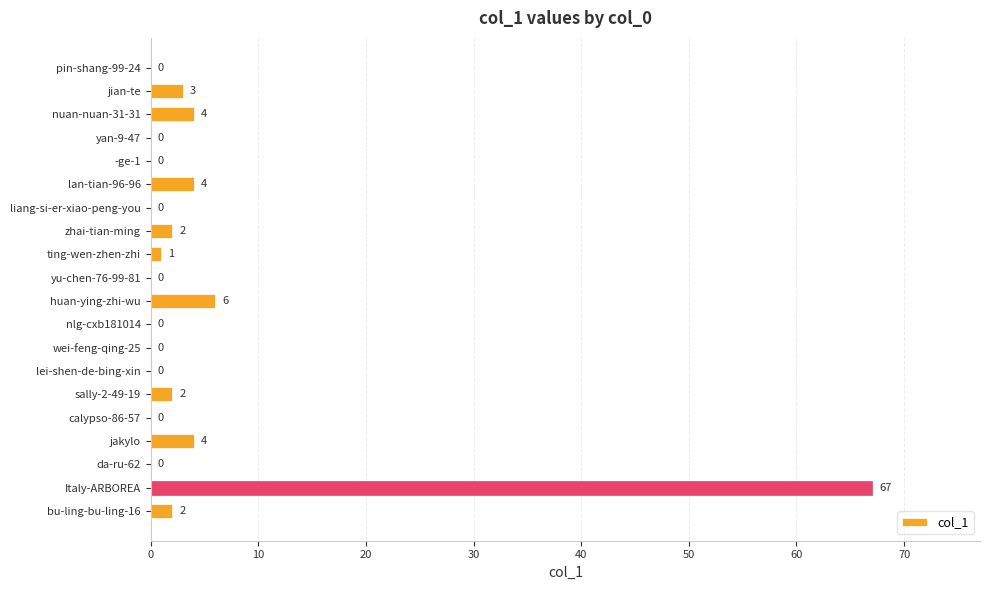

Reading top to bottom, extract all data points from this chart.

pin-shang-99-24=0	jian-te=3	nuan-nuan-31-31=4	yan-9-47=0	-ge-1=0	lan-tian-96-96=4	liang-si-er-xiao-peng-you=0	zhai-tian-ming=2	ting-wen-zhen-zhi=1	yu-chen-76-99-81=0	huan-ying-zhi-wu=6	nlg-cxb181014=0	wei-feng-qing-25=0	lei-shen-de-bing-xin=0	sally-2-49-19=2	calypso-86-57=0	jakylo=4	da-ru-62=0	Italy-ARBOREA=67	bu-ling-bu-ling-16=2